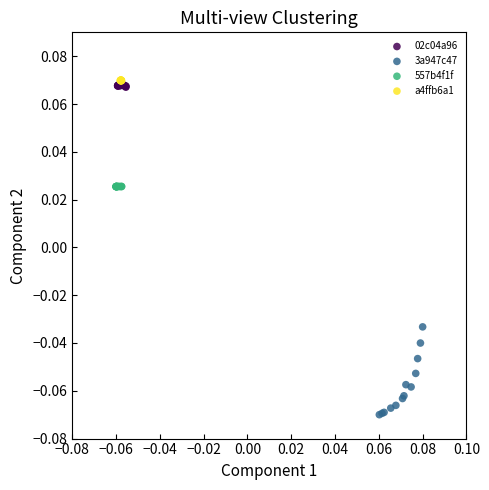

Which series has the widest spread of Y values?

3a947c47